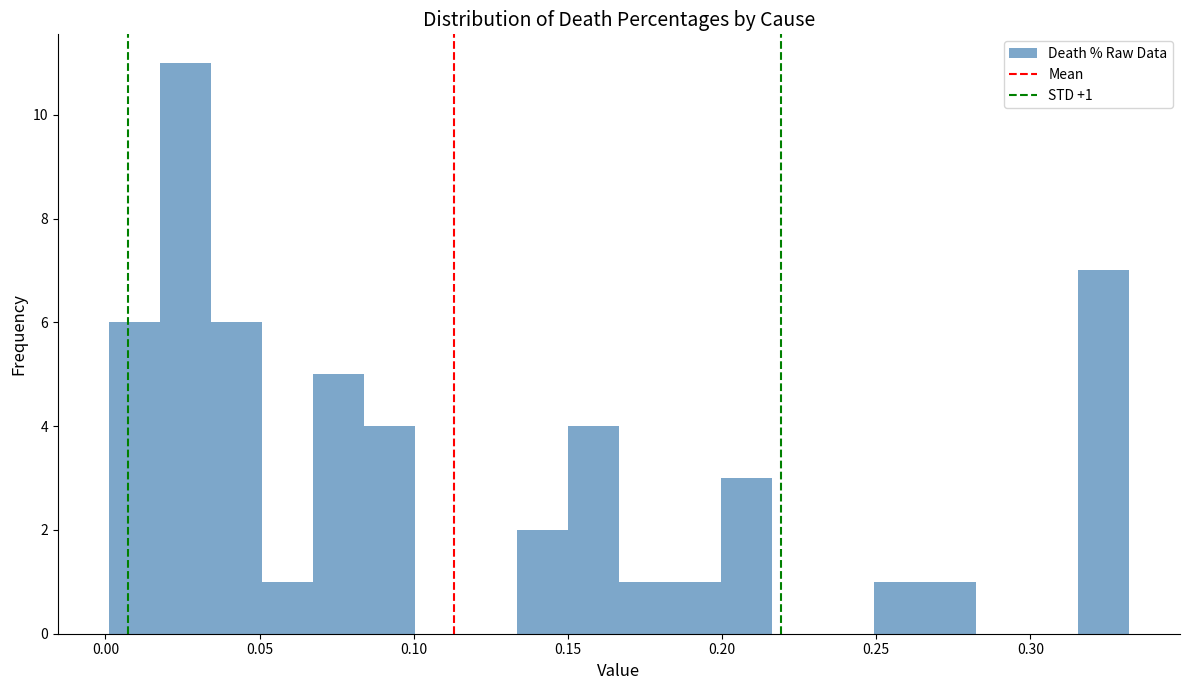

Read against the x-axis, roughly where is the centre of the tallest bar?

0.025